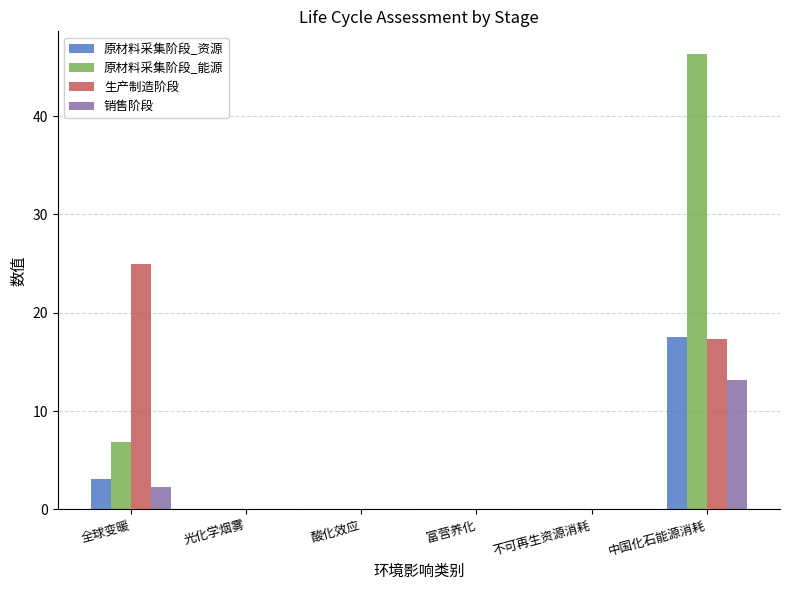

The value of 销售阶段 at 光化学烟雾 is 0.0. True or false?

True